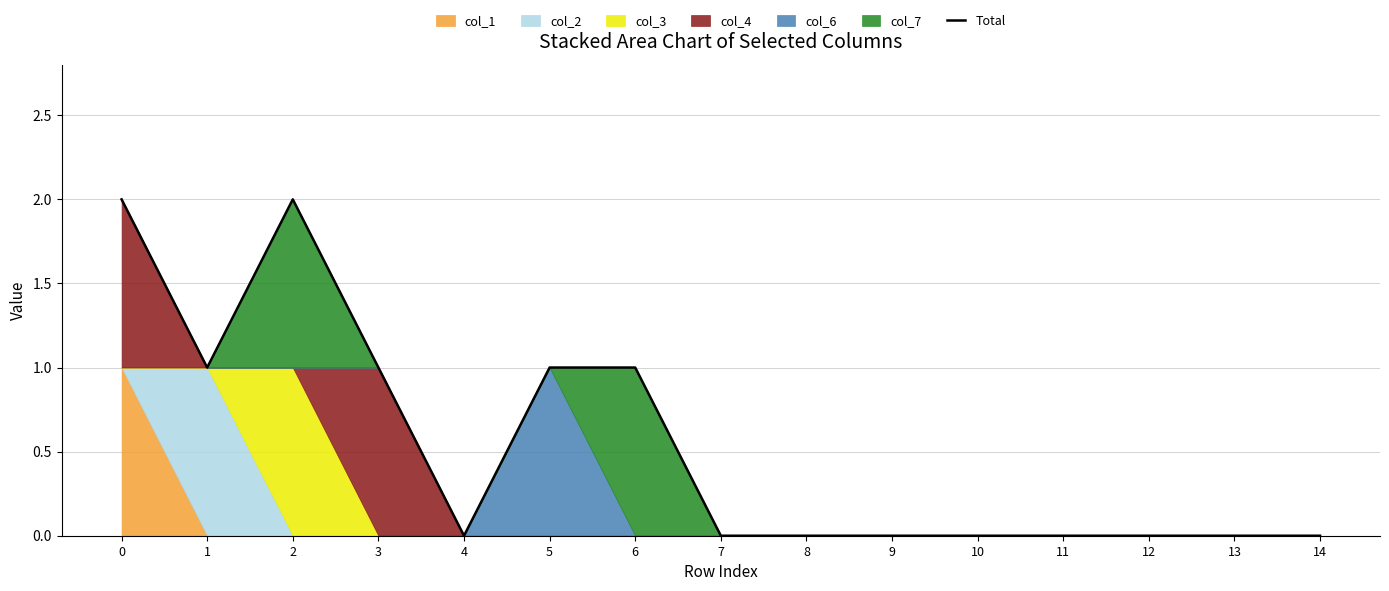

How many interior local peaks (higher than both neighbors) does the data have?

1